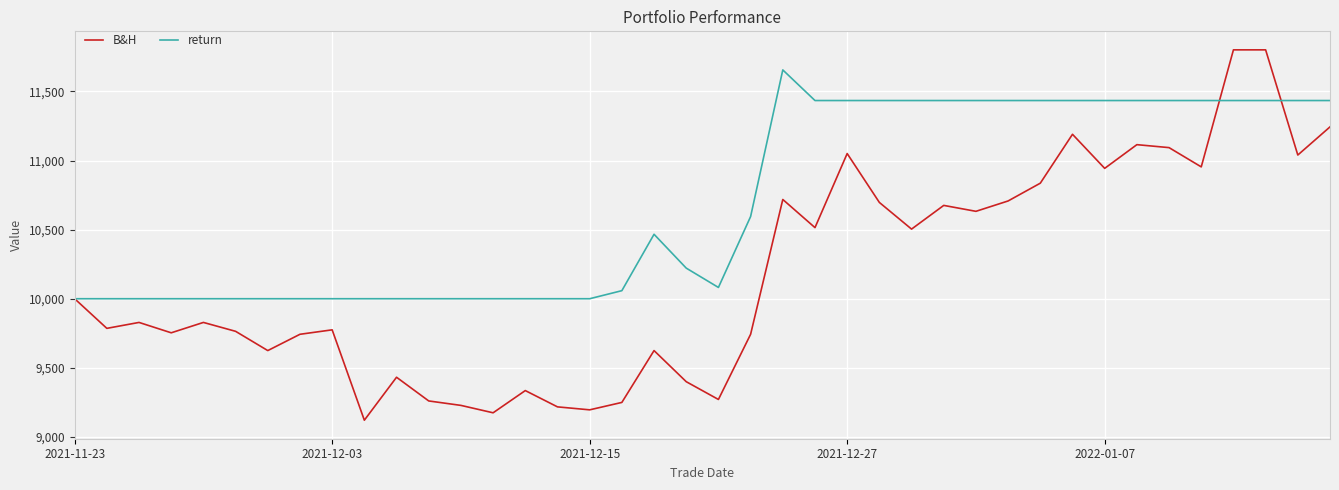

How many series are shown in this chart?

2